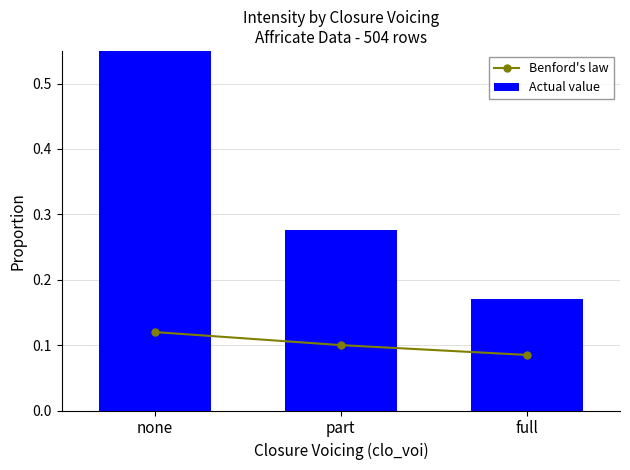

Between part and full, which is larger?

part